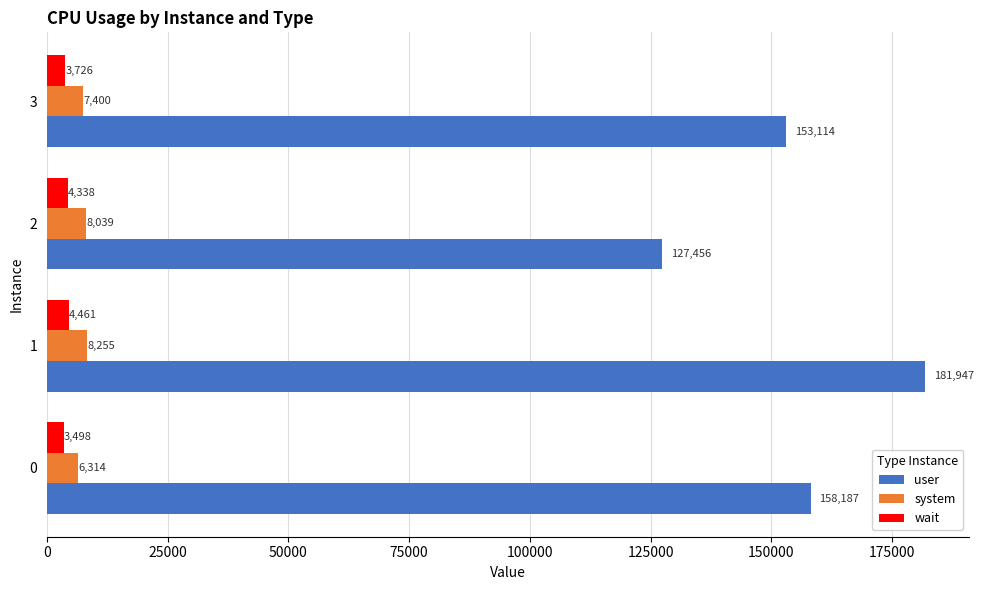

Rank the series at 1 from highest to lowest value.

user, system, wait